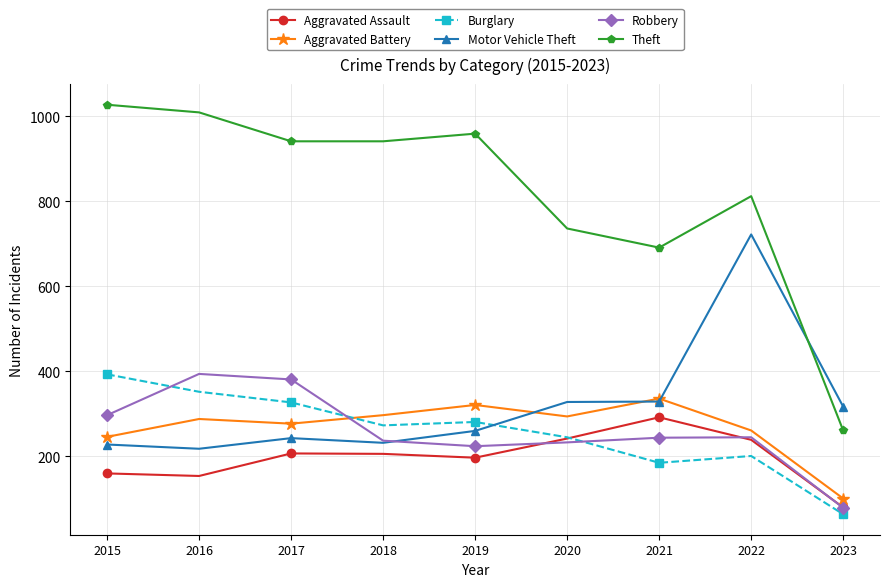

How many intersections are there between Burglary and Motor Vehicle Theft?

1